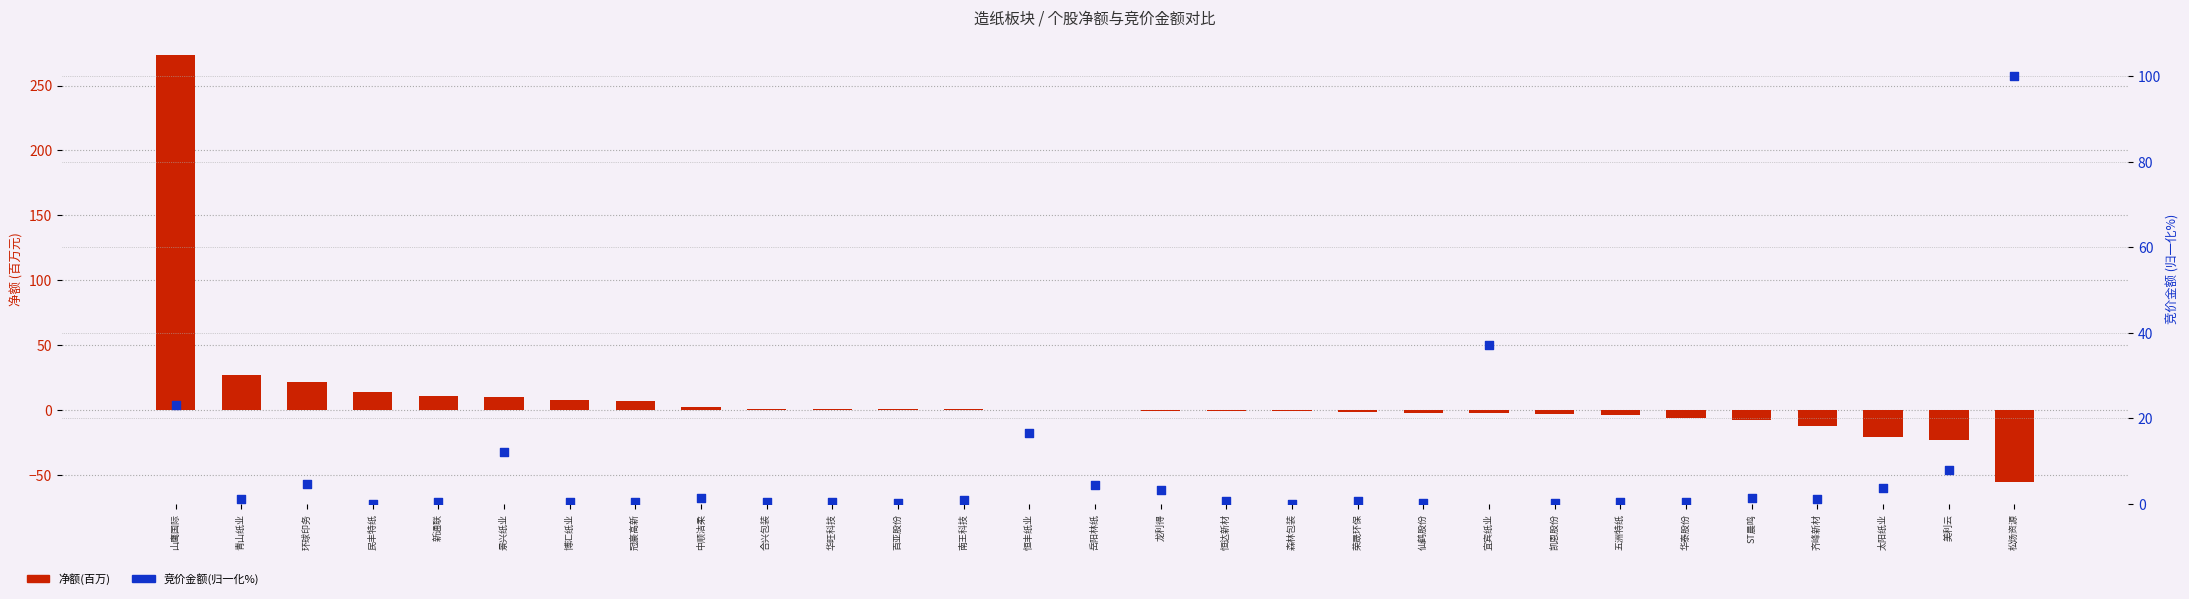

What is the total value across all series at 龙利得?

2.6